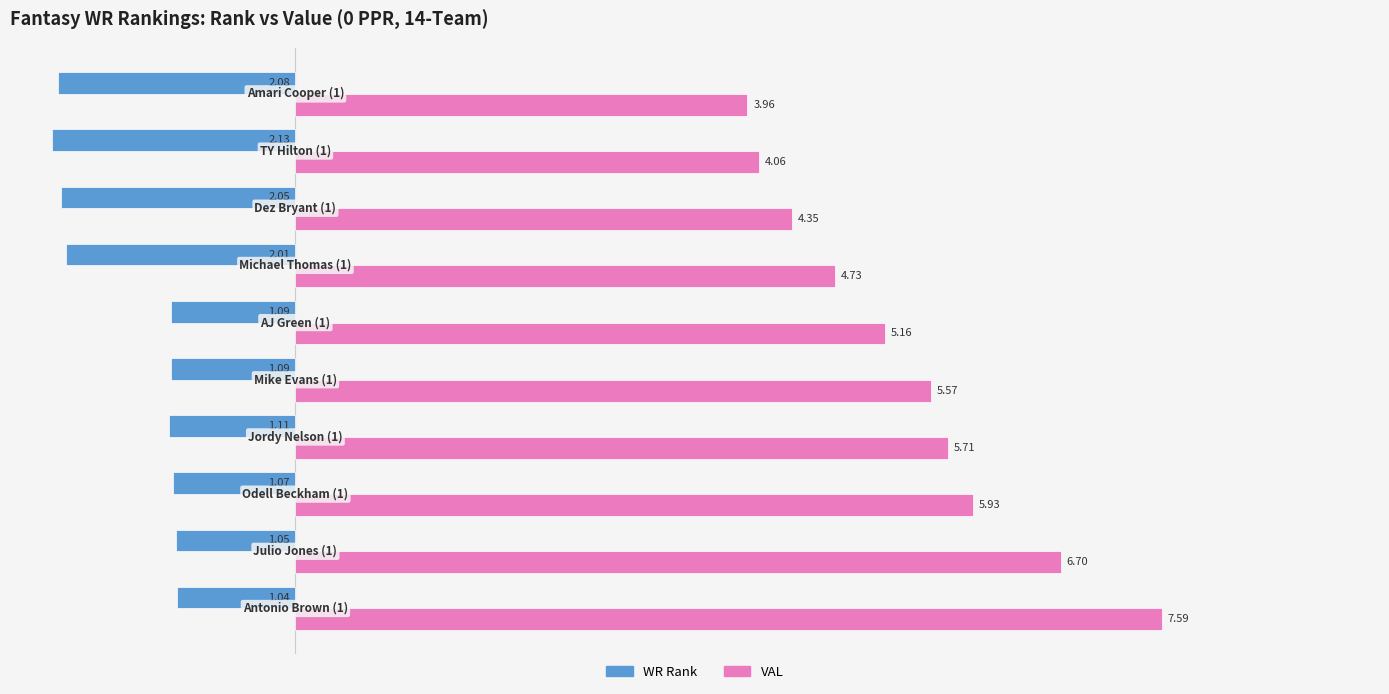

Which series has the widest spread of values?

VAL